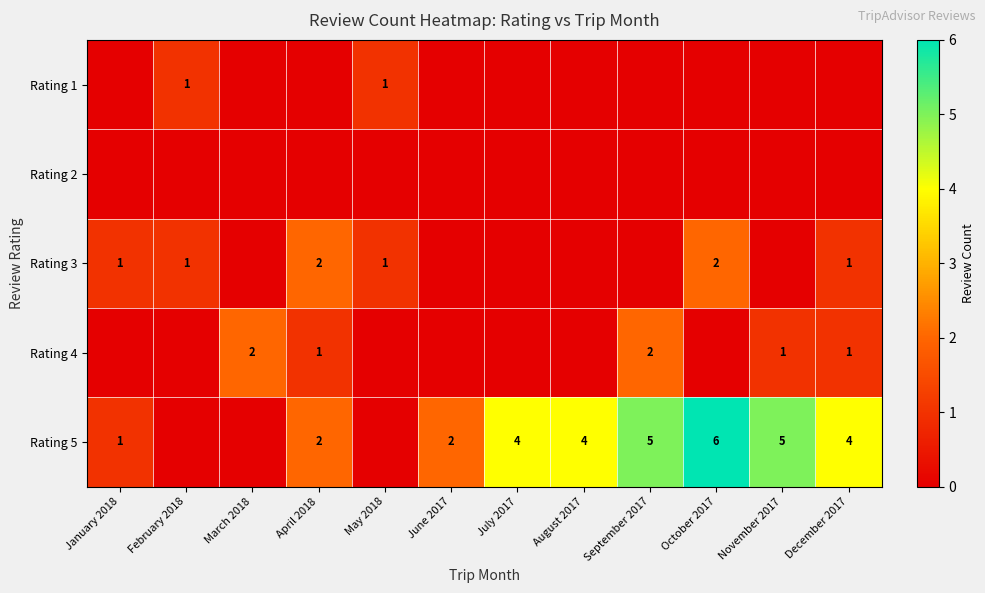

The Rating 3 series shows 2 at February 2018. True or false?

False